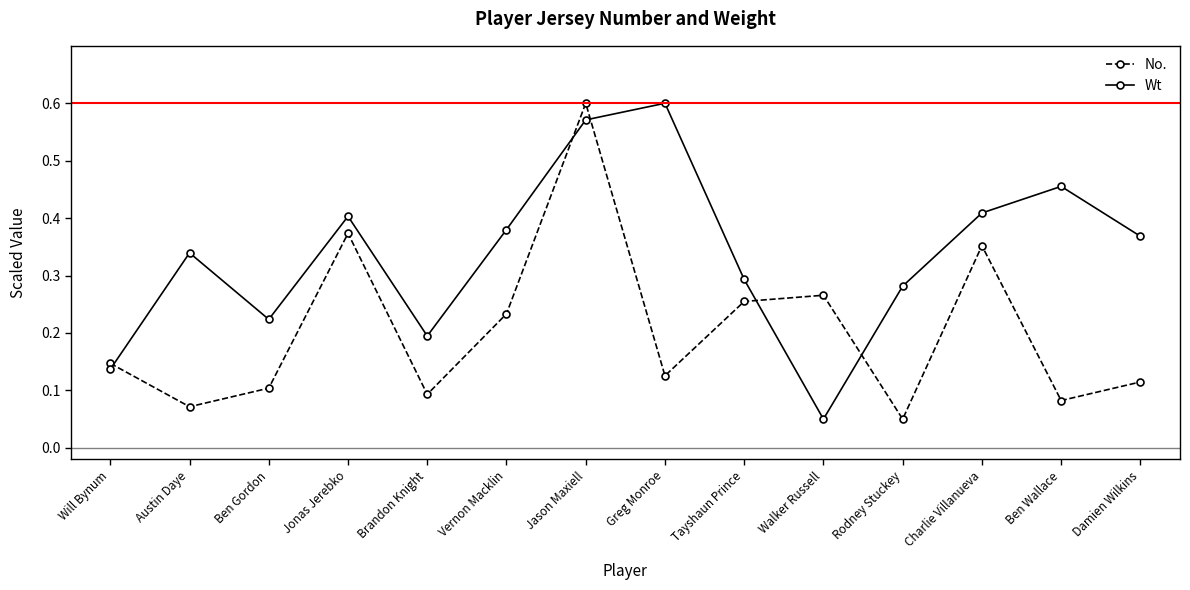

What are all the series names shown in the legend?

No., Wt